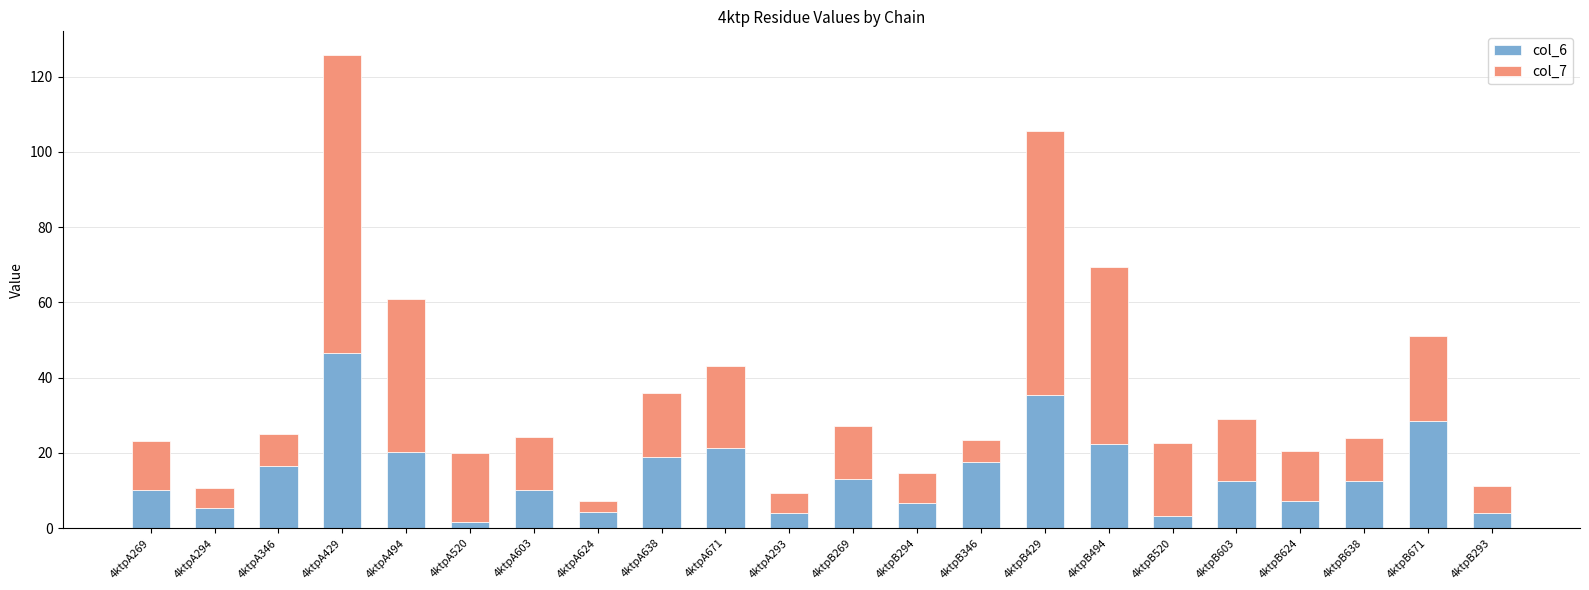

What is the total value across all series at 4ktpA638?

35.8